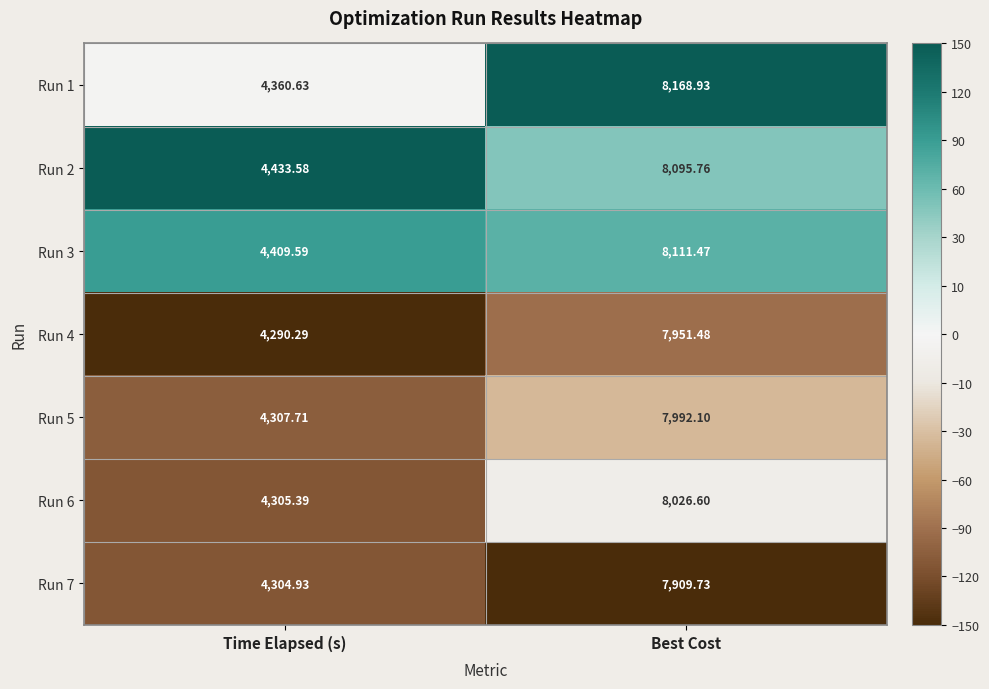

Is the value of Run 5 at Time Elapsed (s) greater than the value of Run 6 at Best Cost?

No